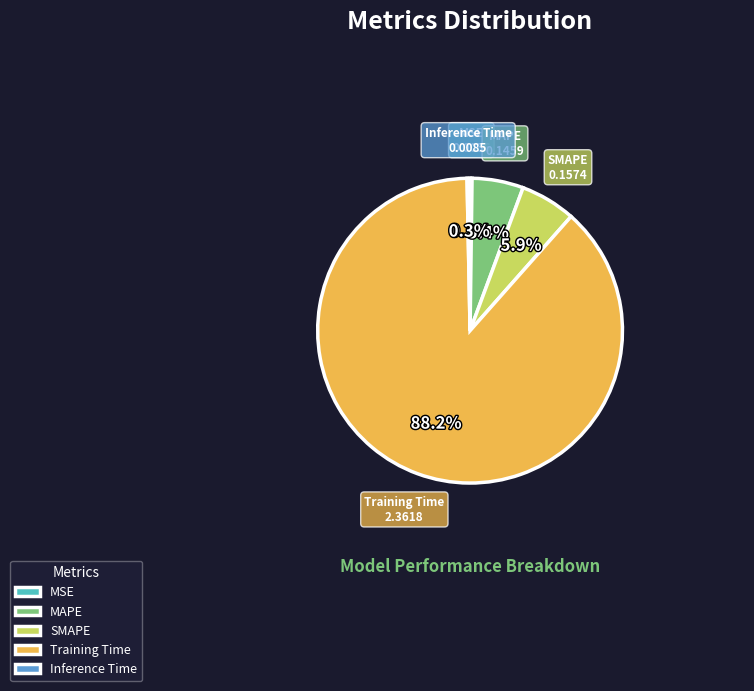

Does Training Time account for over 50% of the chart?

Yes